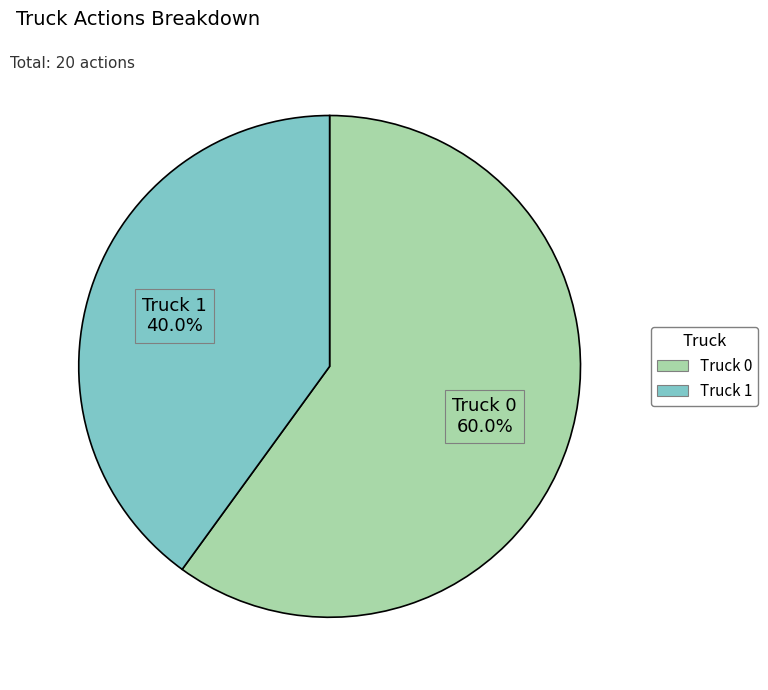

To the nearest percent, what is the average slice percentage?

50%